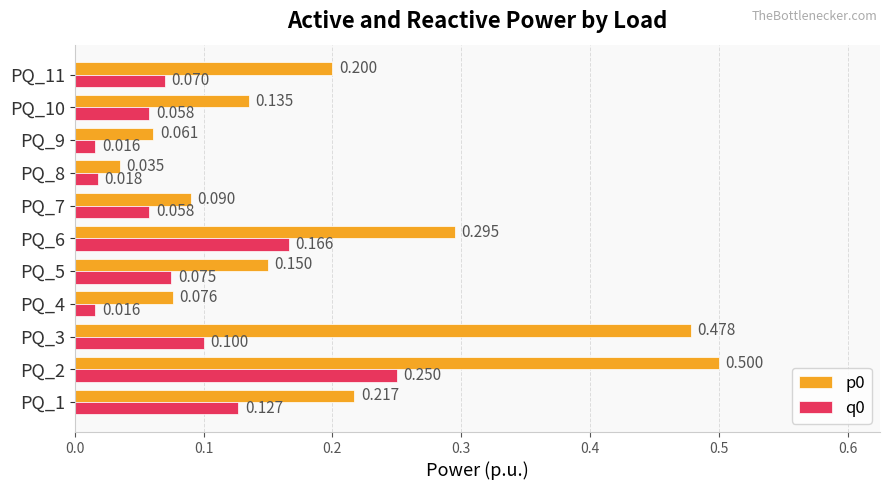

What is the difference between the maximum and second lowest values in the q0 series?

0.2